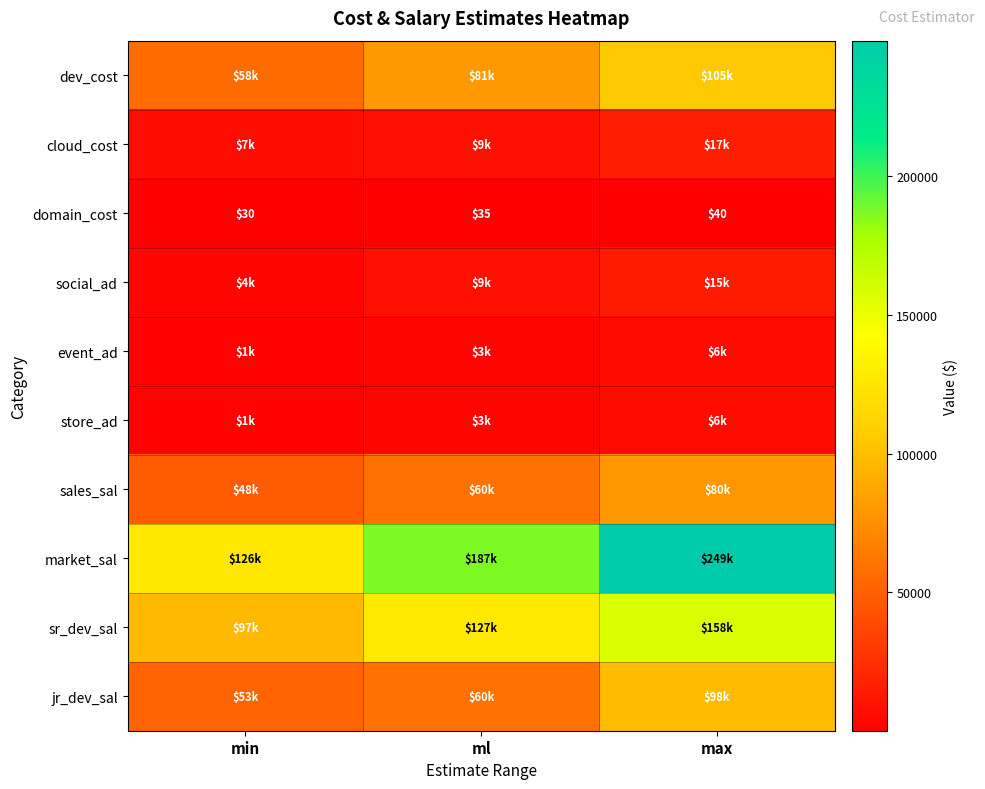

List the labels in order of domain_cost value, largest first.

max, ml, min